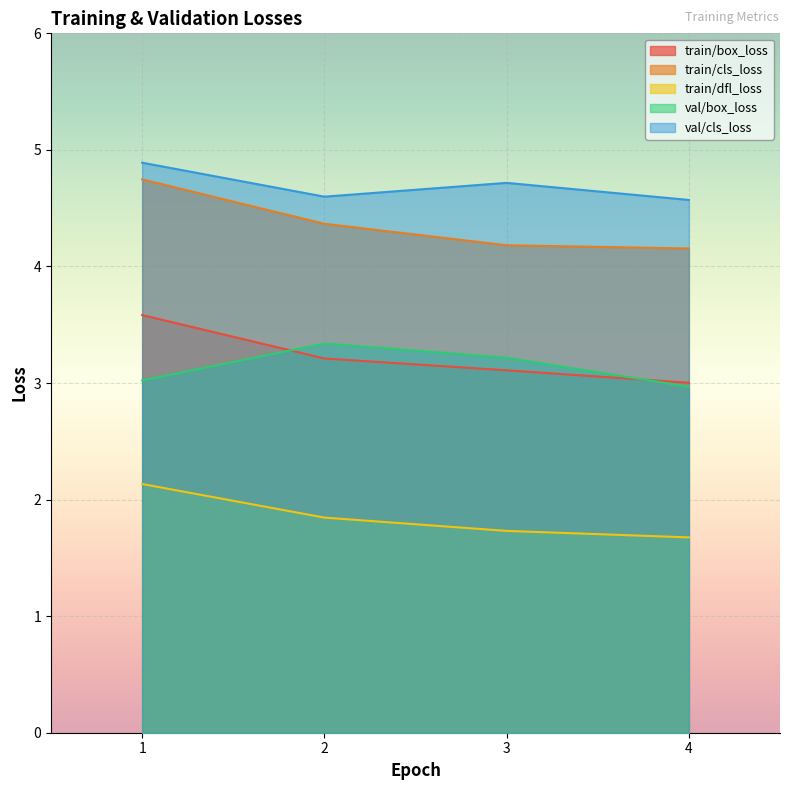

True or false: val/box_loss and val/cls_loss intersect in this chart.

False